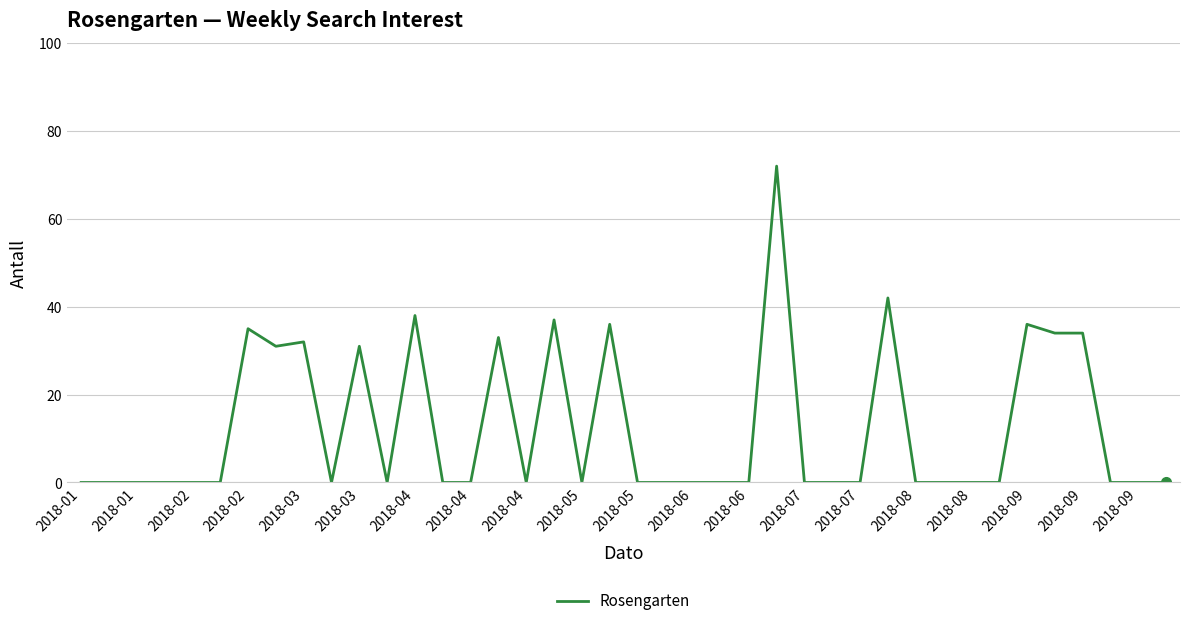

What is the difference between the maximum and minimum values?

72